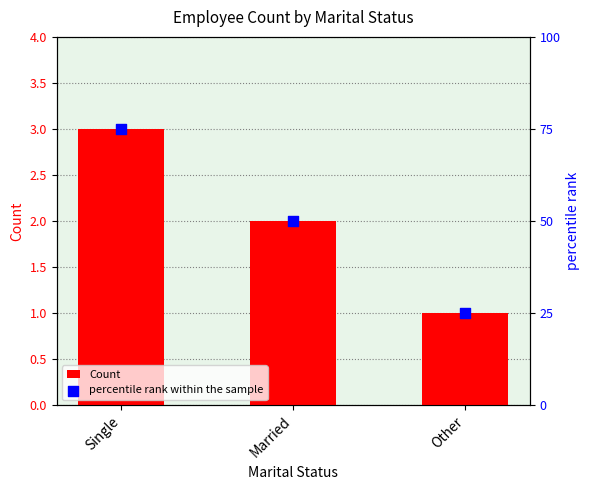

Which series has the largest total across all categories?

percentile rank within the sample